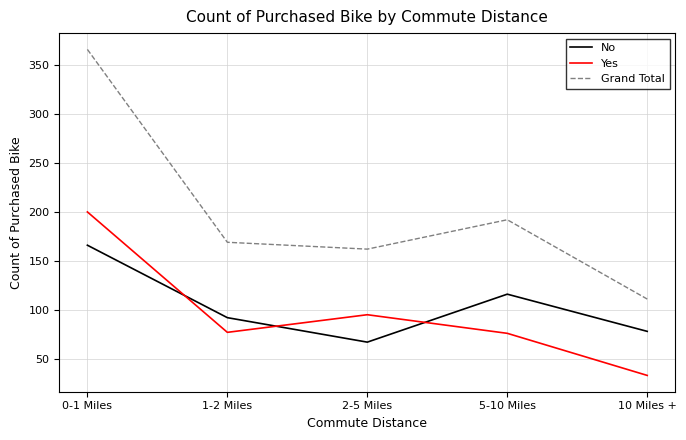

What is the lowest value of the Yes series?

33